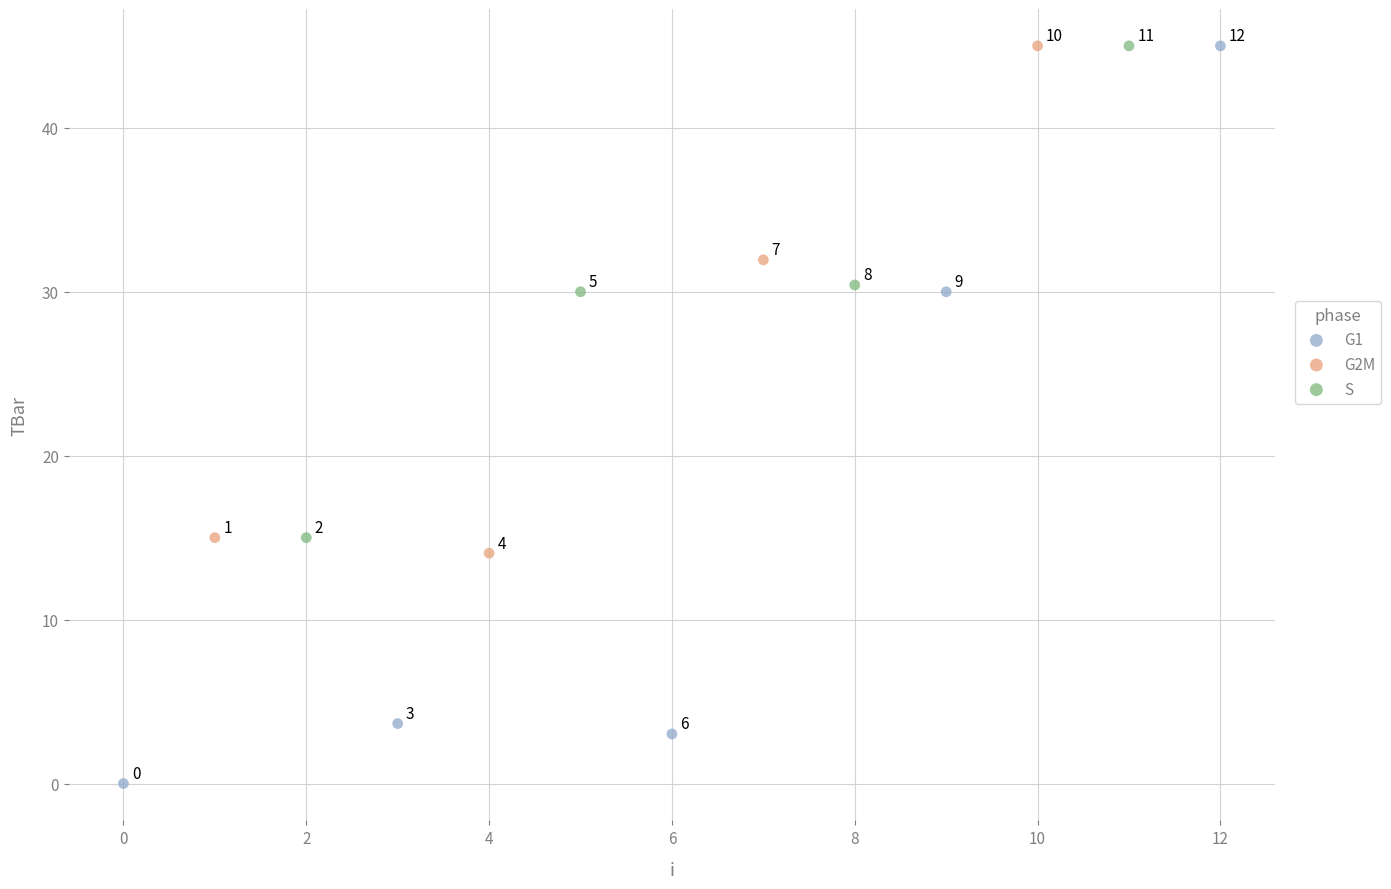

Which series contains the lowest Y value?

G1